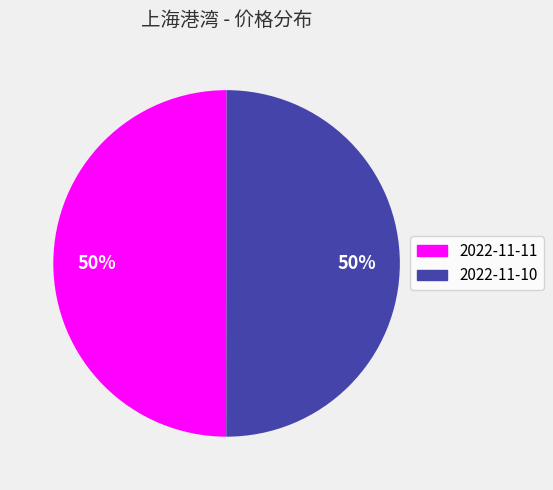

Do 2022-11-10 and 2022-11-11 together represent more than half of the pie?

Yes